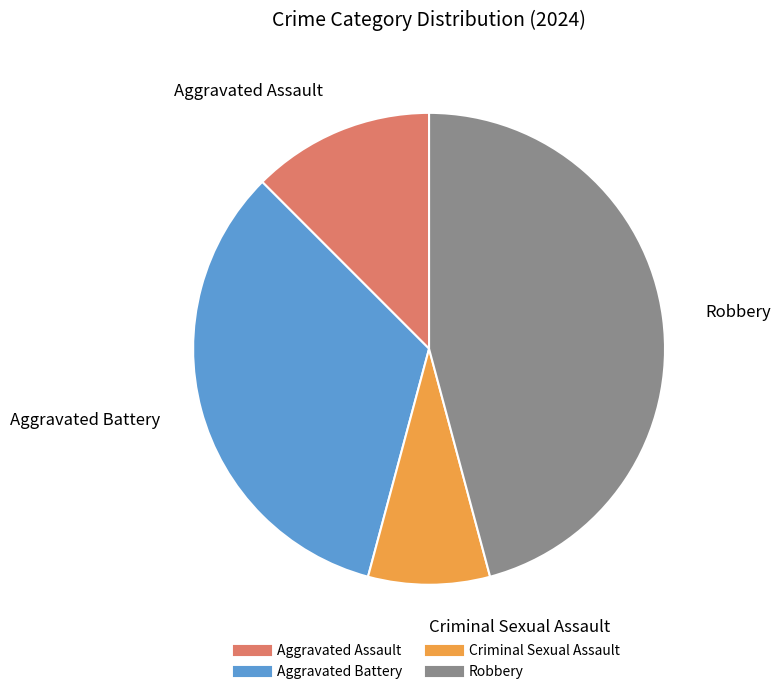

The Aggravated Battery slice represents 33% of the pie. True or false?

True